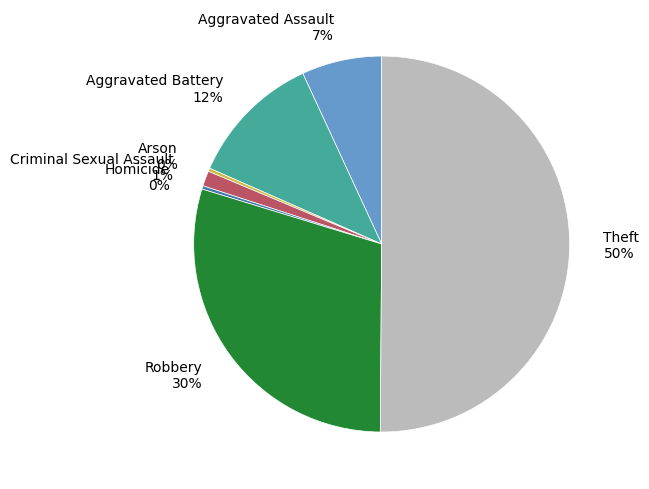

To the nearest percent, what is the average slice percentage?

14%